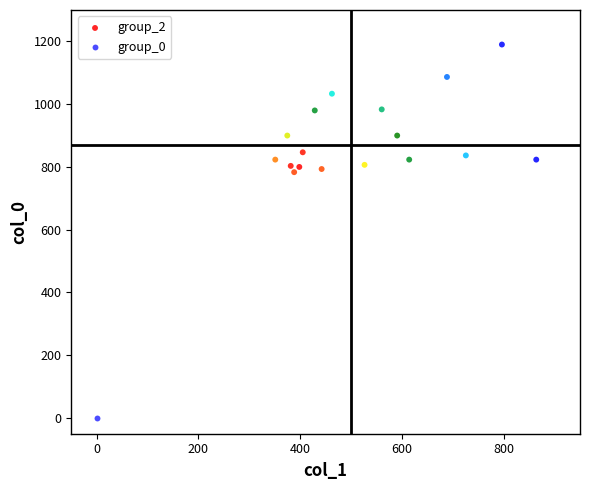

What are all the series names shown in the legend?

group_2, group_0